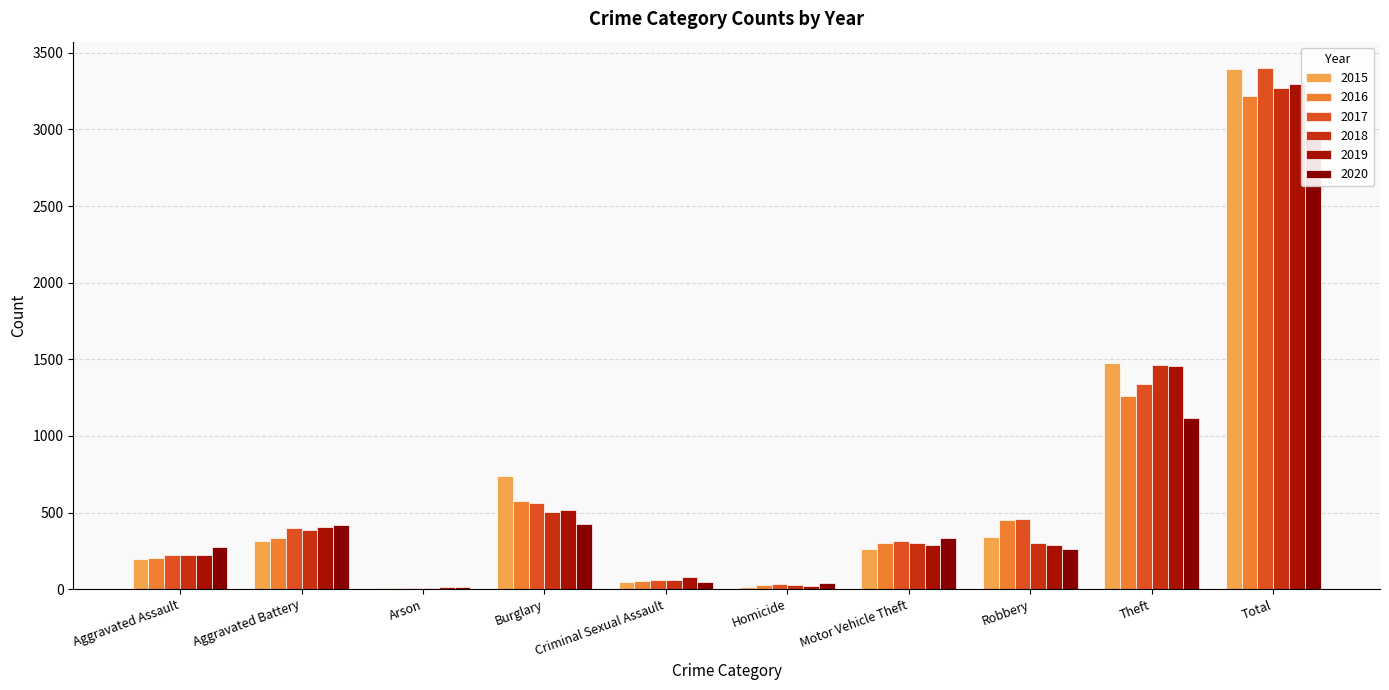

How many data points in 2017 are above 400?

4